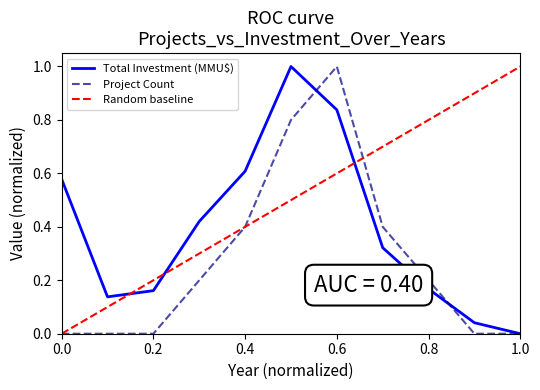

At which label does Total Investment (MMU$) reach its minimum?

1.0